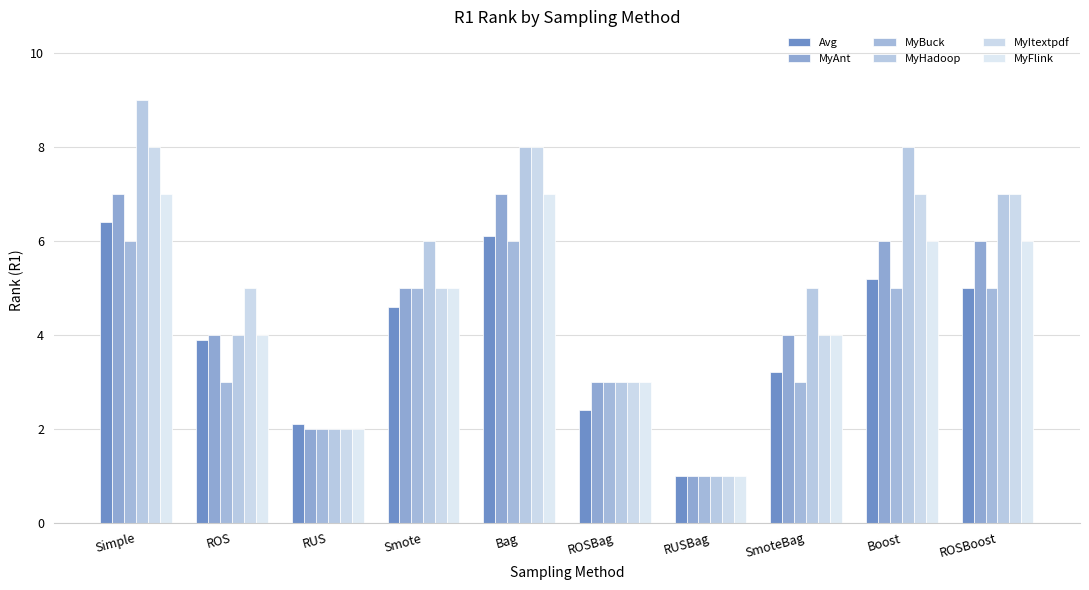

Which series changed the most between RUS and ROSBag?

MyAnt